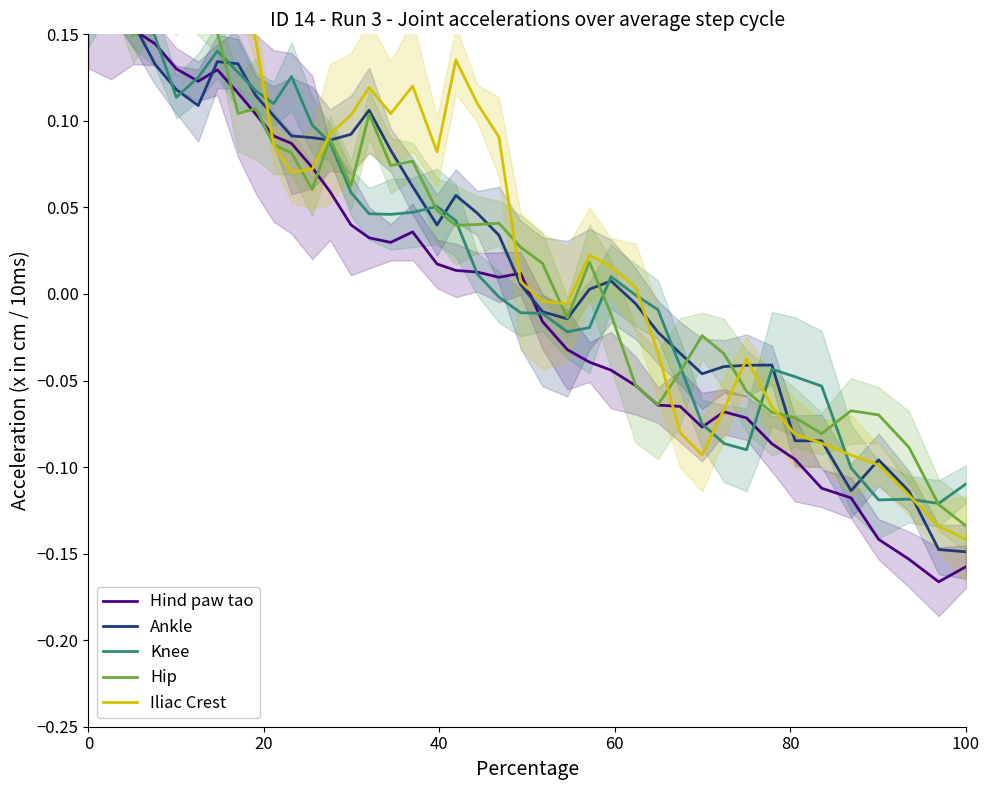

What is the total value across all series at 0?

0.8